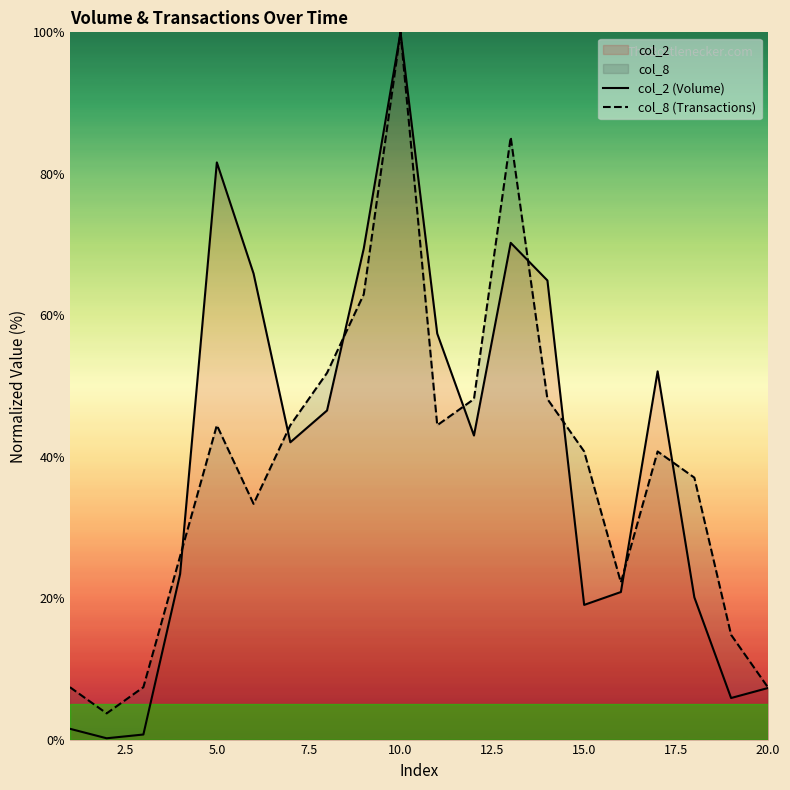

What is the difference between the maximum and minimum values in the col_8 (Transactions) series?

96.3